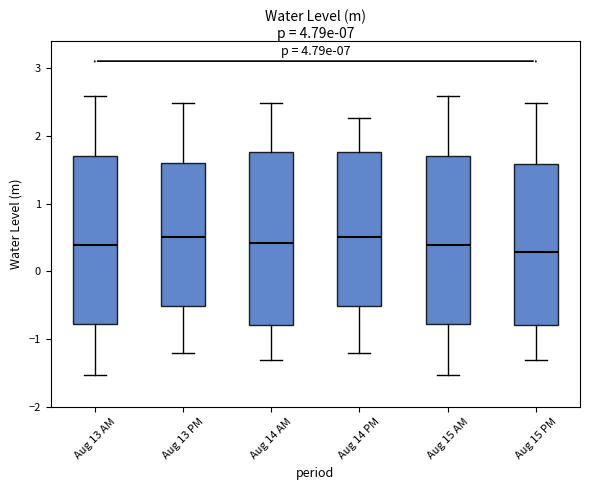

Where is the lower edge of the box for Aug 14 PM on the y-axis? The values are not printed on the chart, so give them approximately, as read against the axis.

-0.5